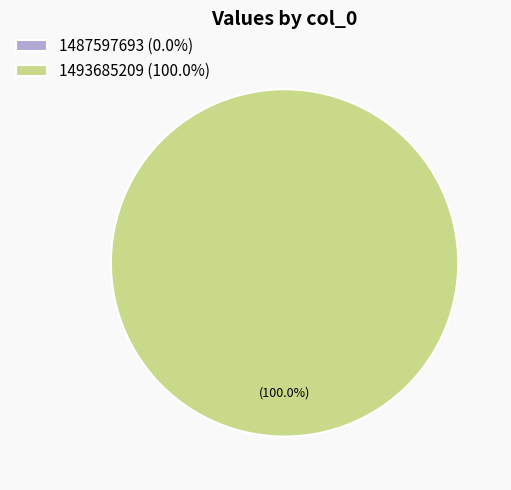

To the nearest percent, what percentage of the pie is 1493685209?

100%